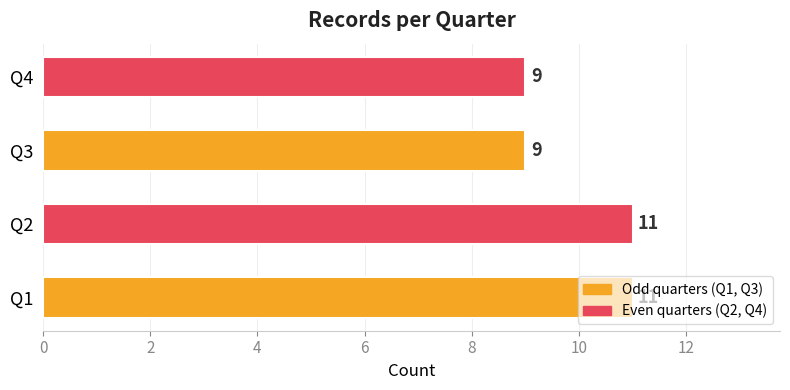

The value at Q4 is 6. True or false?

False